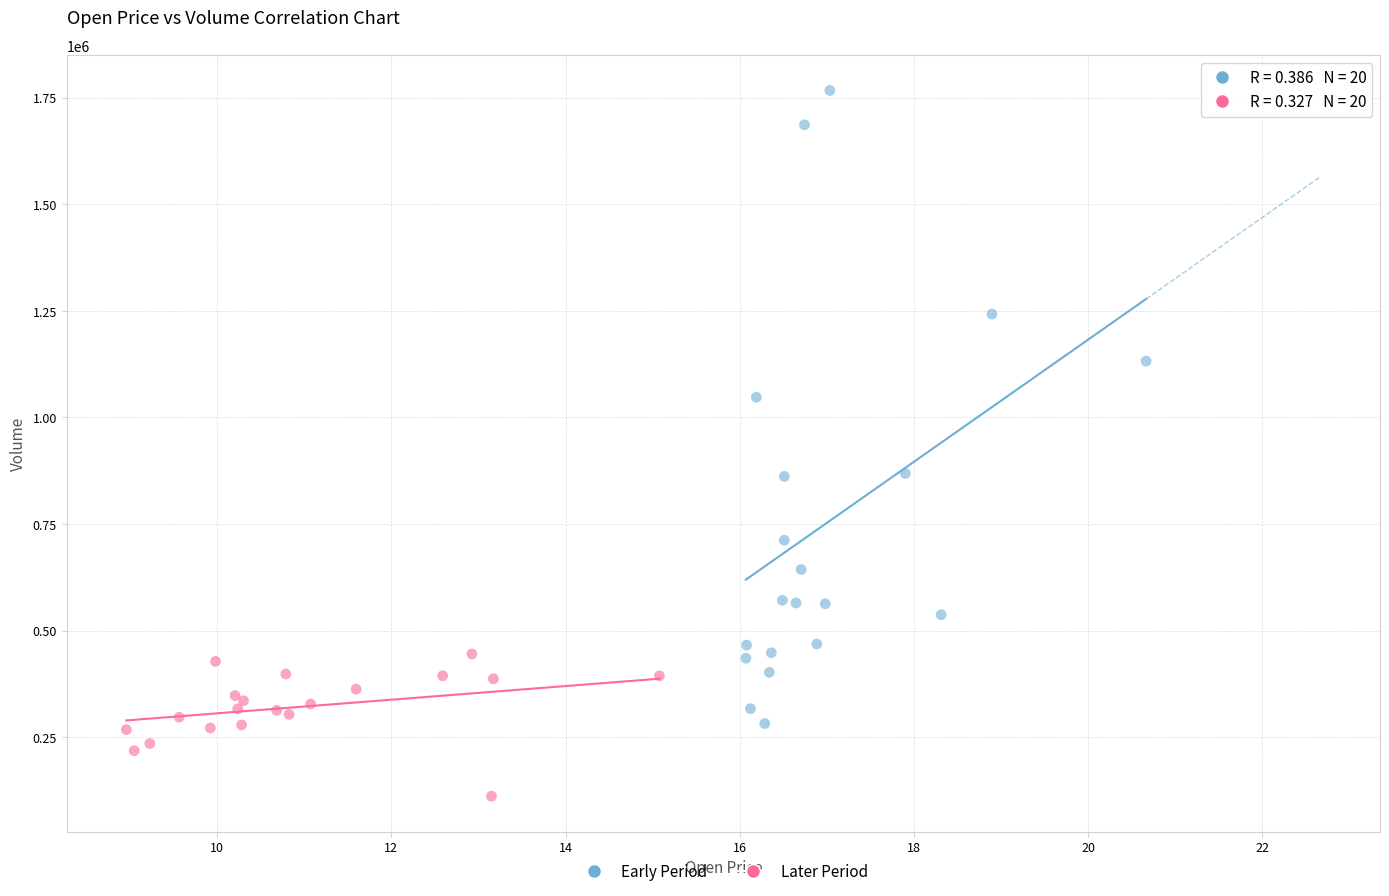

Which series reaches the maximum Y coordinate?

Early Period